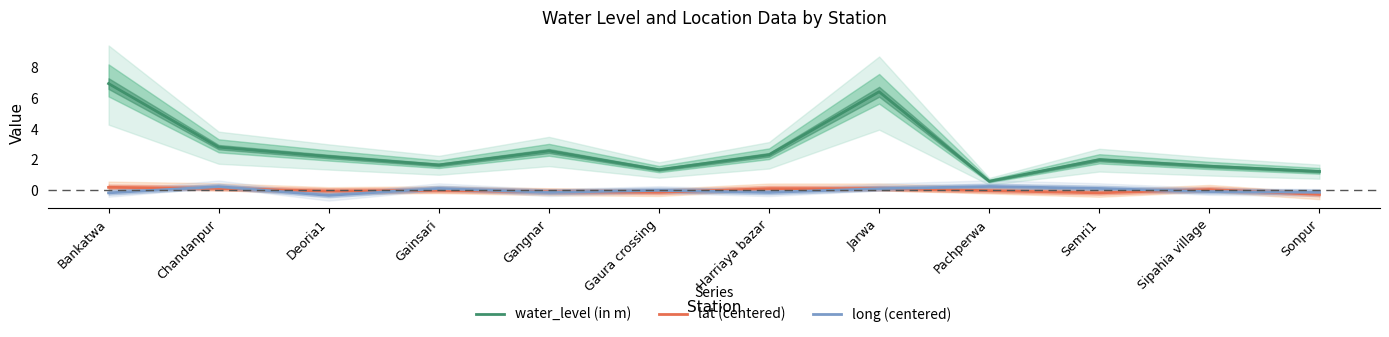

How many lines are shown in the chart?

3